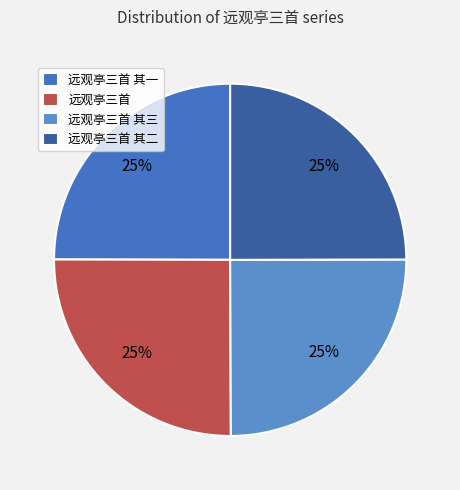

To the nearest percent, what is the average slice percentage?

25%